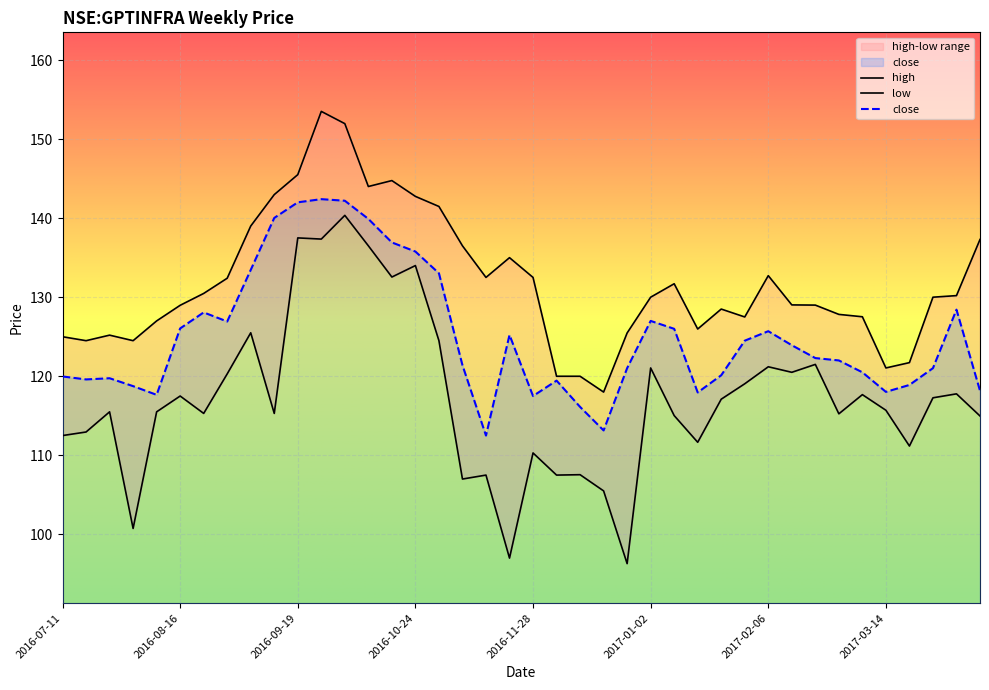

Reading left to right, list all the values displayed in this chart.

high: 125.0	124.5	125.2	124.5	127.0	129.0	130.5	132.4	139.0	143.0	145.5	153.5	151.9	144.0	144.8	142.8	141.5	136.5	132.5	135.0	132.5	120.0	120.0	118.0	125.5	130.0	131.7	126.0	128.5	127.5	132.7	129.0	129.0	127.8	127.5	121.1	121.7	130.0	130.2	137.3
low: 112.5	112.9	115.5	100.8	115.5	117.5	115.3	120.3	125.5	115.3	137.5	137.4	140.4	136.5	132.6	134.0	124.5	107.0	107.5	97.0	110.3	107.5	107.6	105.5	96.3	121.1	115.0	111.7	117.1	119.1	121.2	120.5	121.5	115.2	117.7	115.7	111.2	117.3	117.8	115.0
close: 120.0	119.6	119.8	118.8	117.7	126.1	128.1	126.9	133.4	140.0	142.0	142.4	142.2	139.9	136.9	135.8	133.0	121.4	112.5	125.2	117.5	119.4	116.1	113.2	121.0	127.0	126.0	117.9	120.1	124.5	125.7	123.9	122.3	122.0	120.5	118.0	118.9	121.0	128.4	118.2